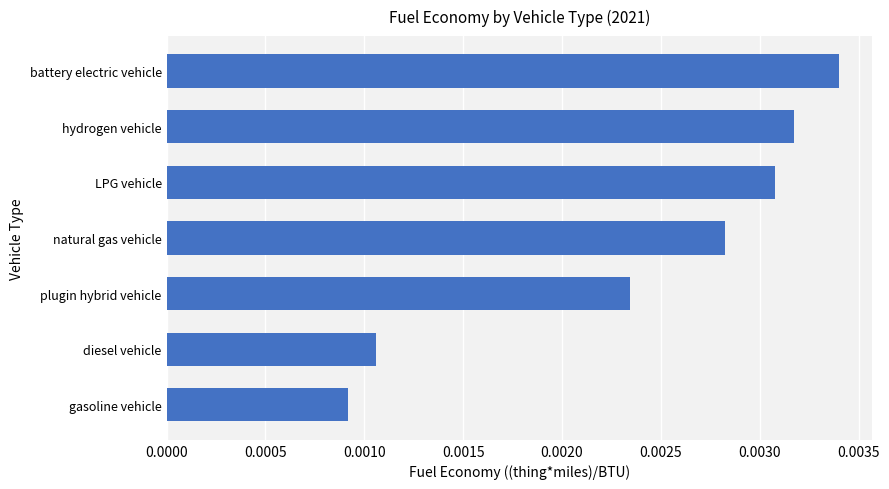

Between gasoline vehicle and battery electric vehicle, which is larger?

battery electric vehicle